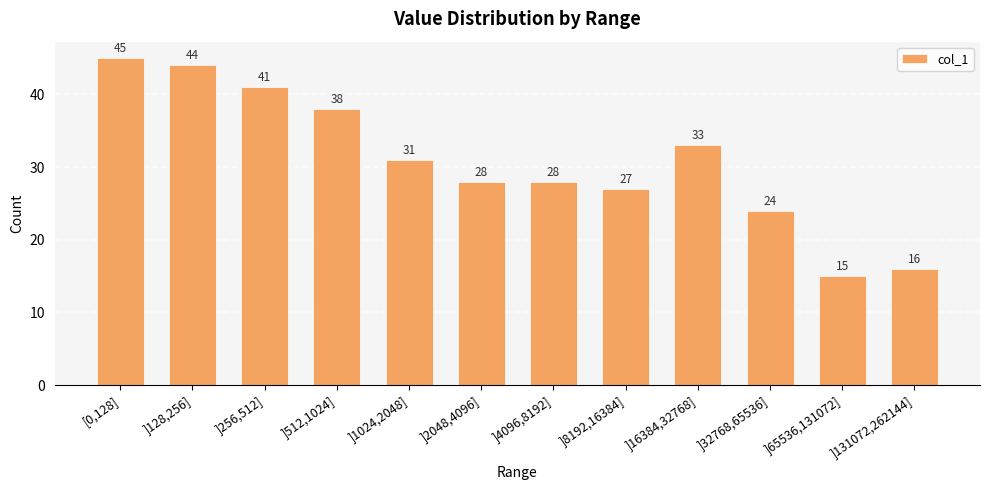

What is the change in value from [0,128] to ]32768,65536]?

-21